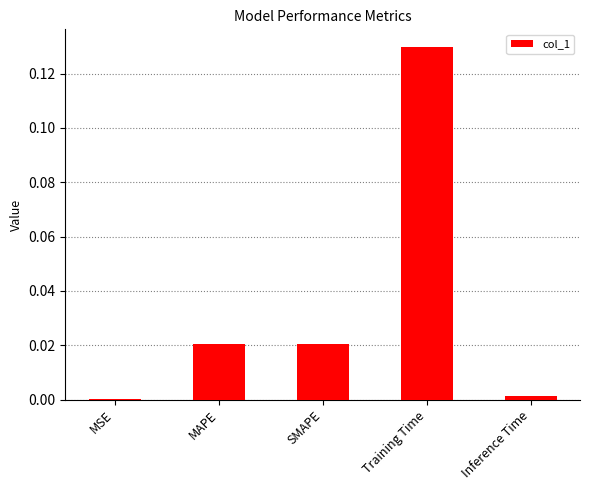

Between Training Time and MSE, which is larger?

Training Time